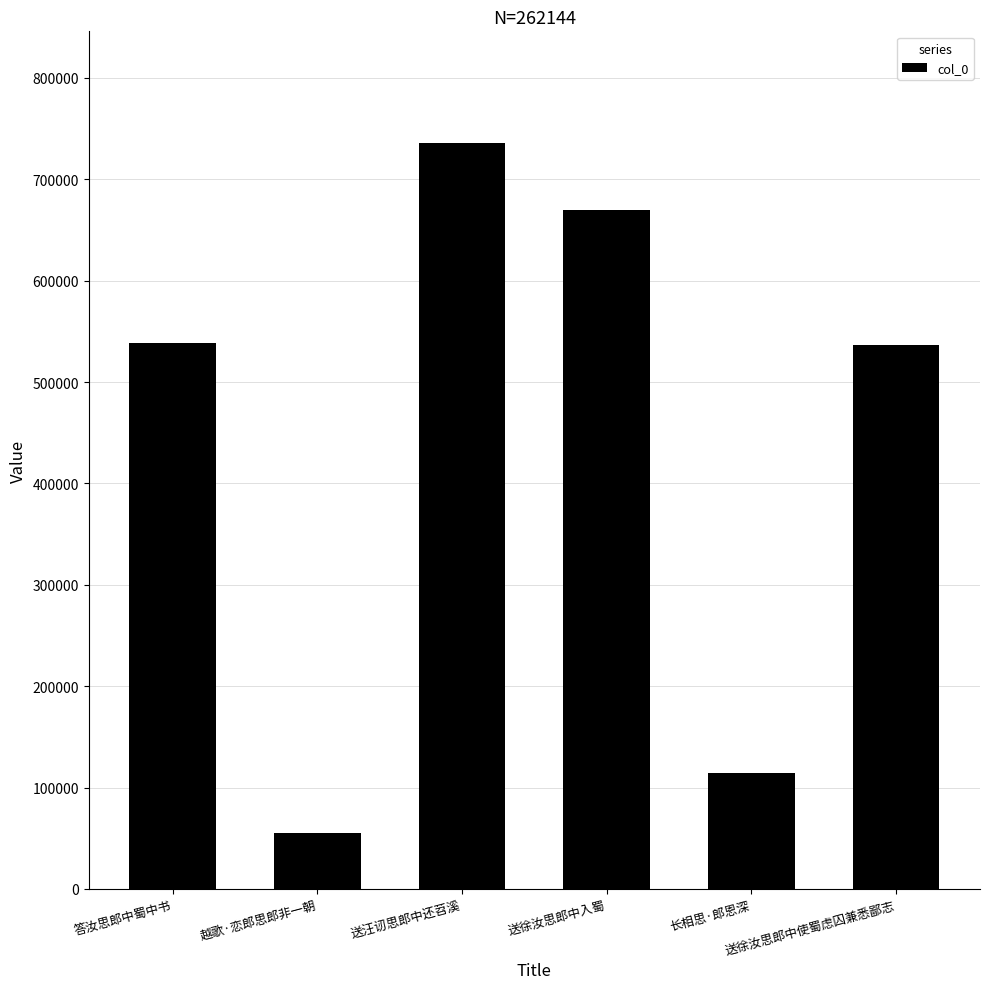

What is the difference between the values at 送汪讱思郎中还苕溪 and 送徐汝思郎中入蜀?

65571